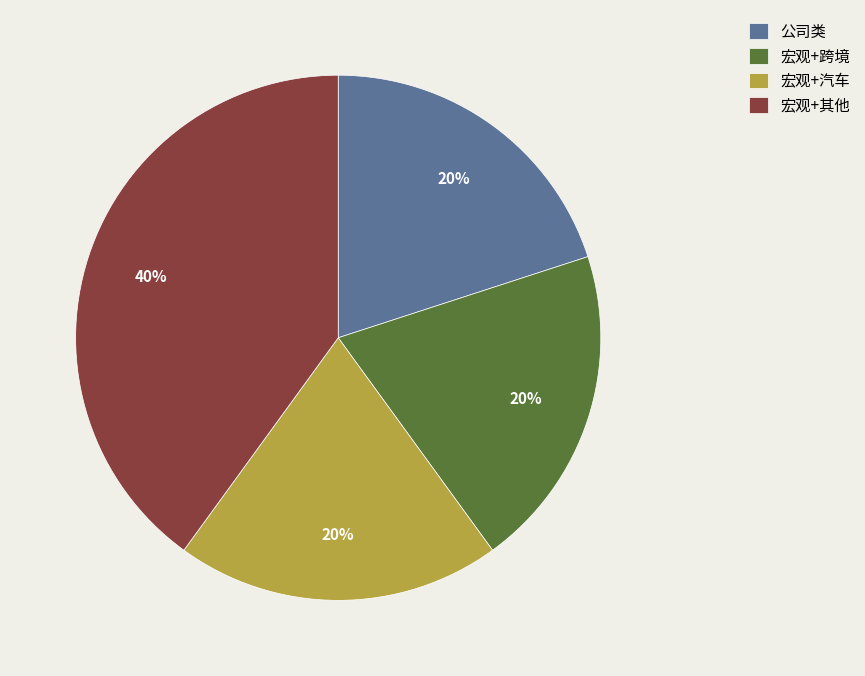

To the nearest percent, what is the average slice percentage?

25%